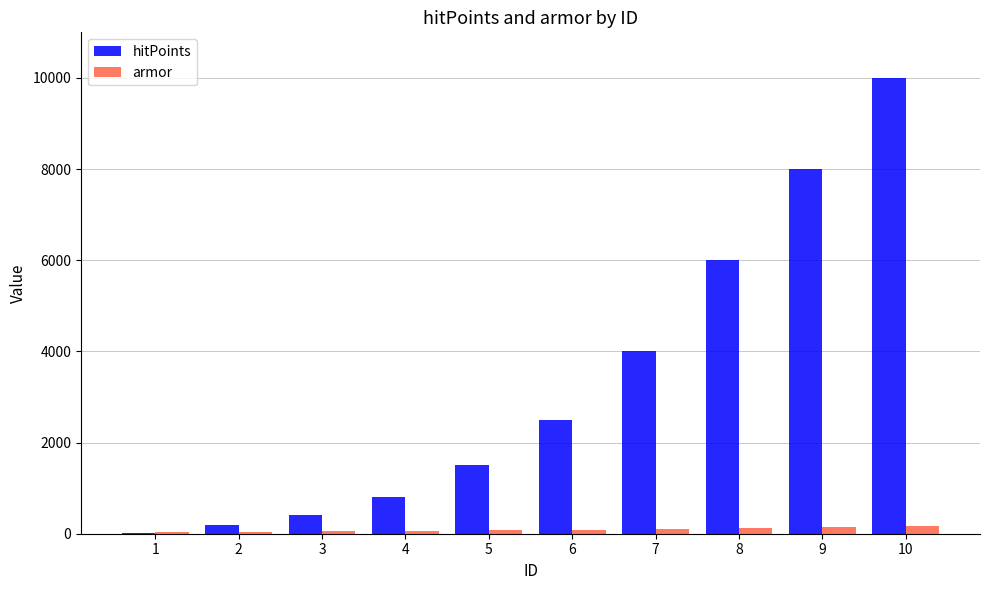

The value of hitPoints at 4 is 800. True or false?

True